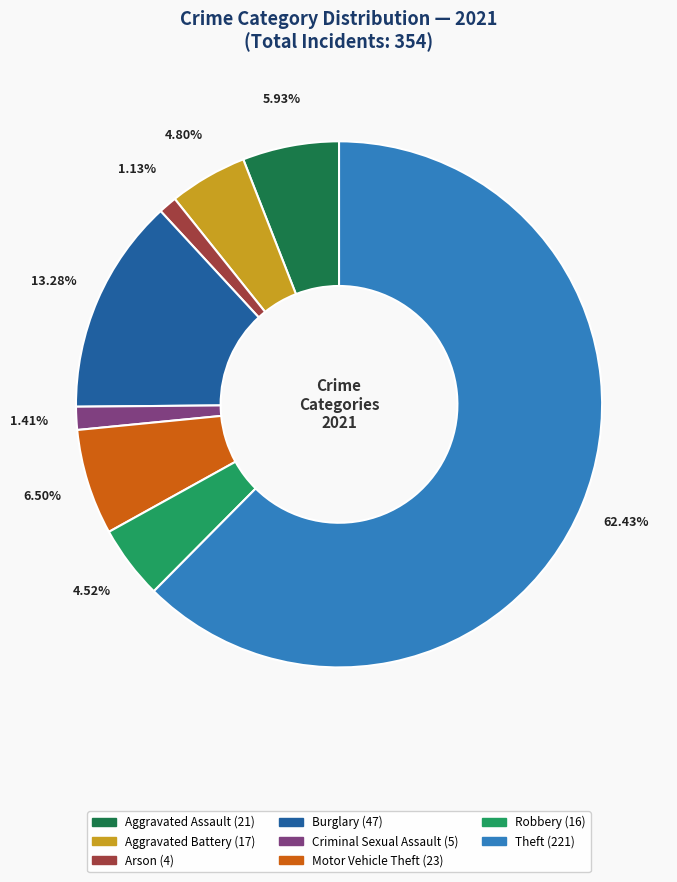

Does any single category account for the majority?

Yes